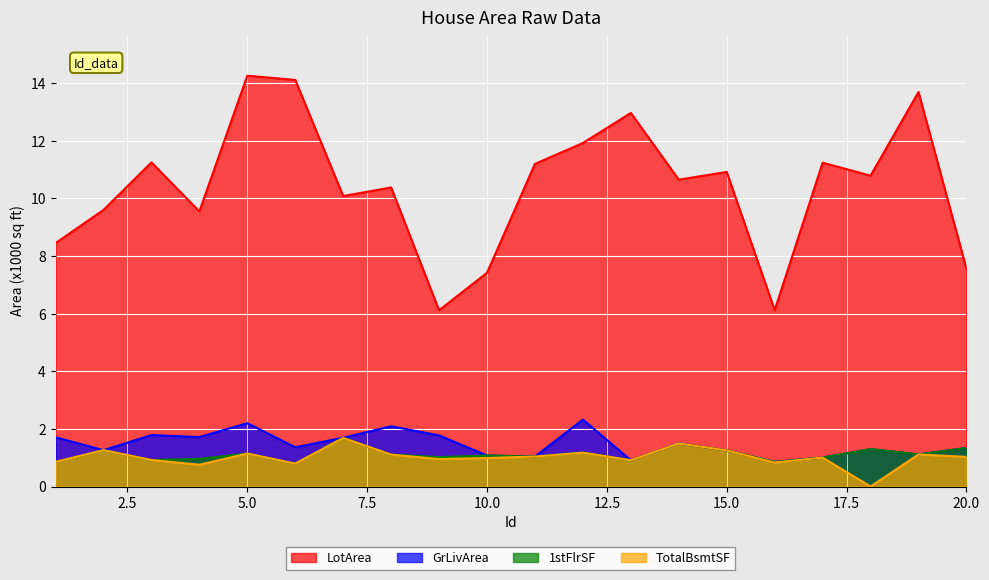

Which category has the highest value in the GrLivArea series?

12